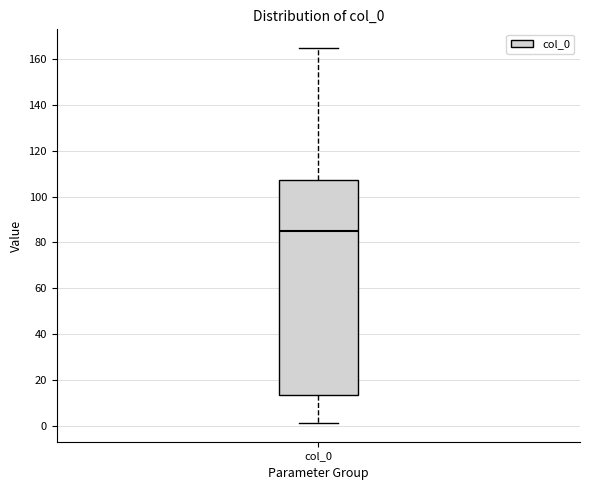

Transcribe this box plot: give where the median line is, the range the box spans, and where the two whiskers end, as read against the y-axis. The values are not printed on the chart, so give them approximately, as read against the axis.

median 86, box 14 to 108, whiskers 2 to 164